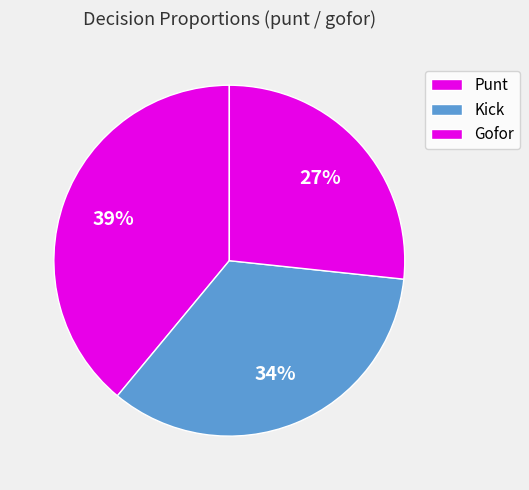

Does any single category account for the majority?

No